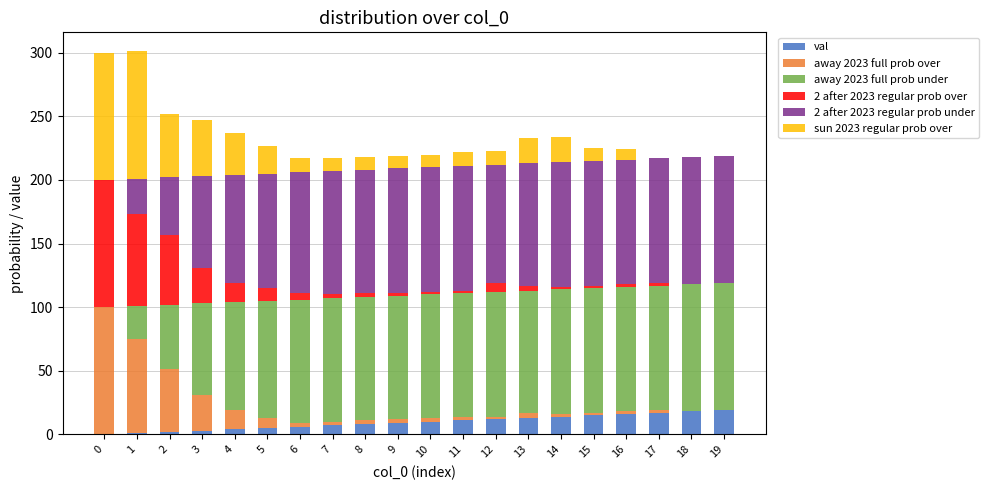

Are the bars horizontal?

No